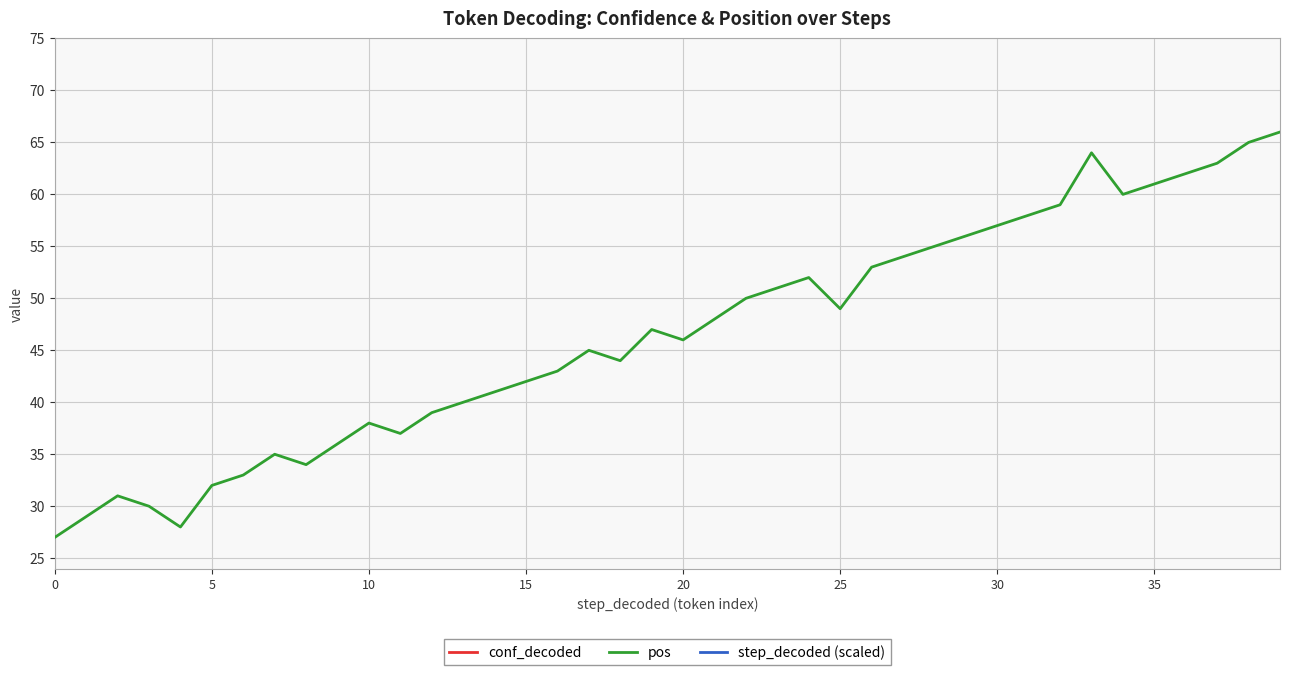

What is the average value of the step_decoded (scaled) series?

439.6